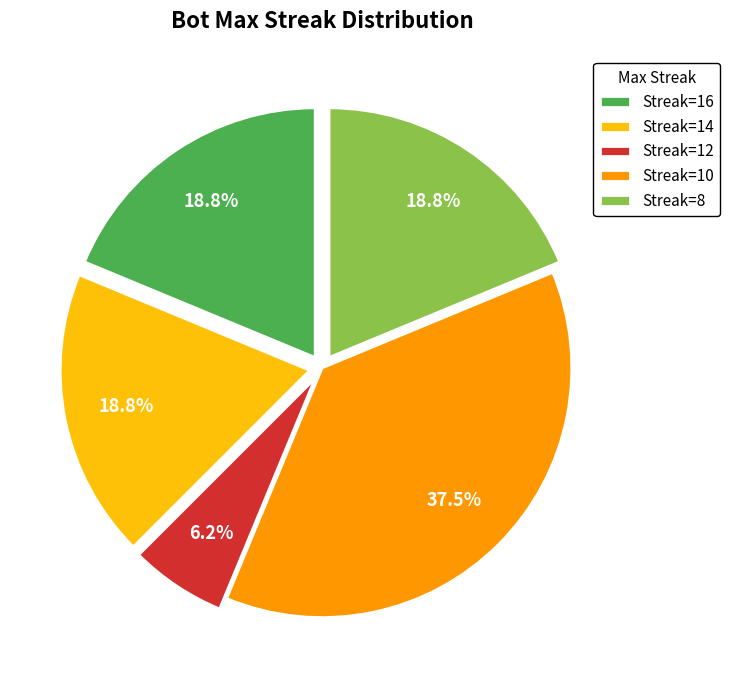

Is the sum of Streak=16 and Streak=8 greater than half?

No